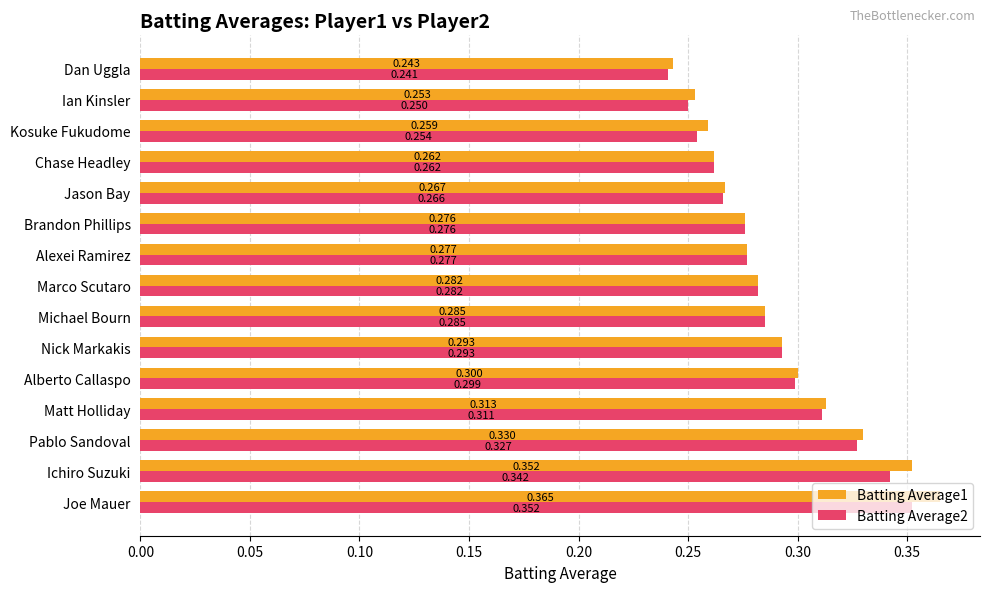

Is the value of Batting Average1 at Nick Markakis greater than the value of Batting Average2 at Matt Holliday?

No